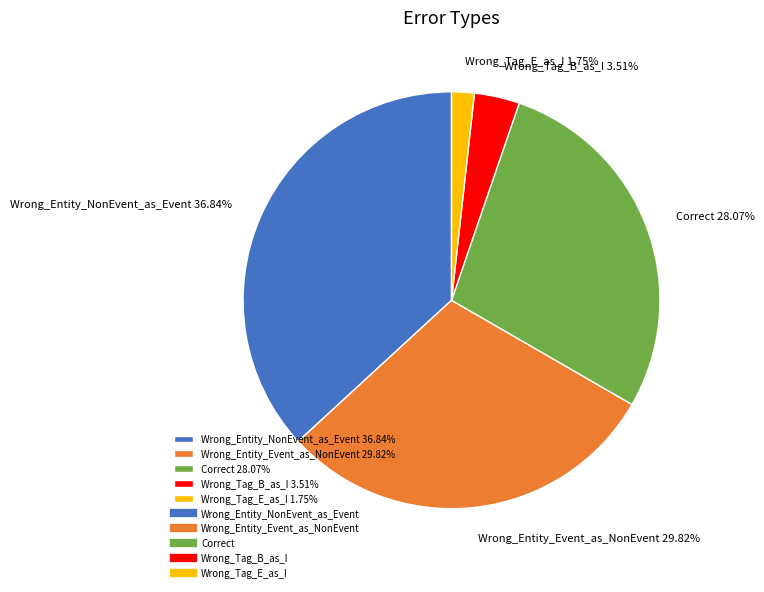

The Wrong_Entity_NonEvent_as_Event slice represents 37% of the pie. True or false?

True